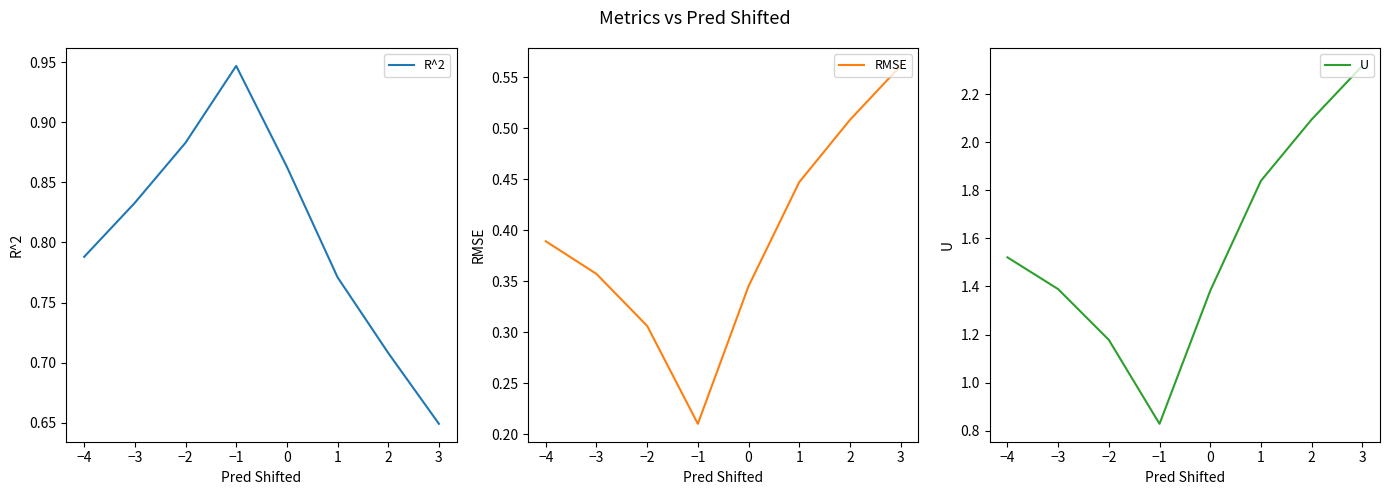

How many categories are shown in the chart?

8